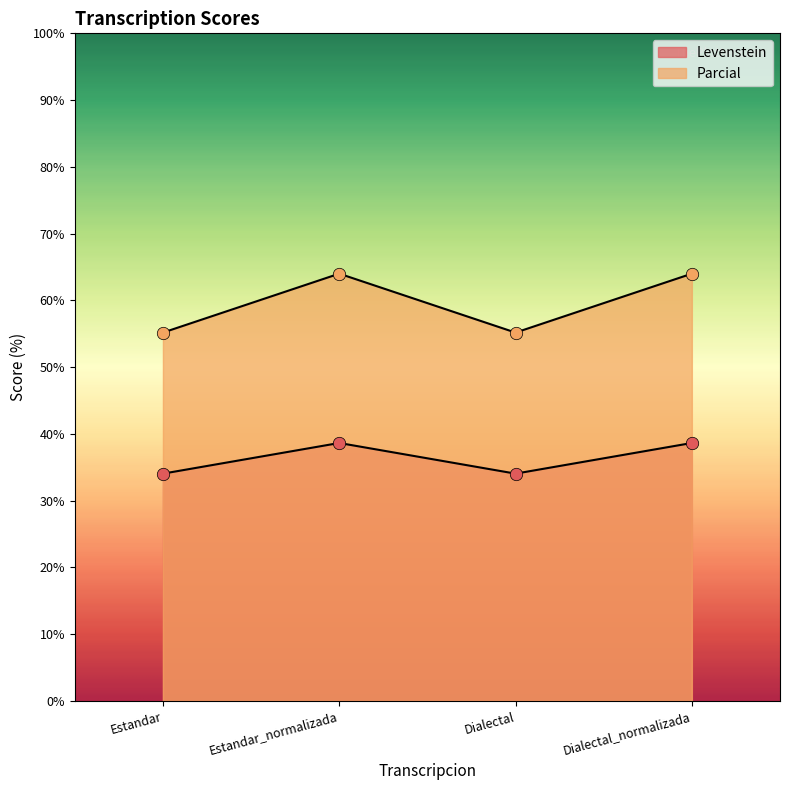

At how many categories does at least one series exceed 49?

4